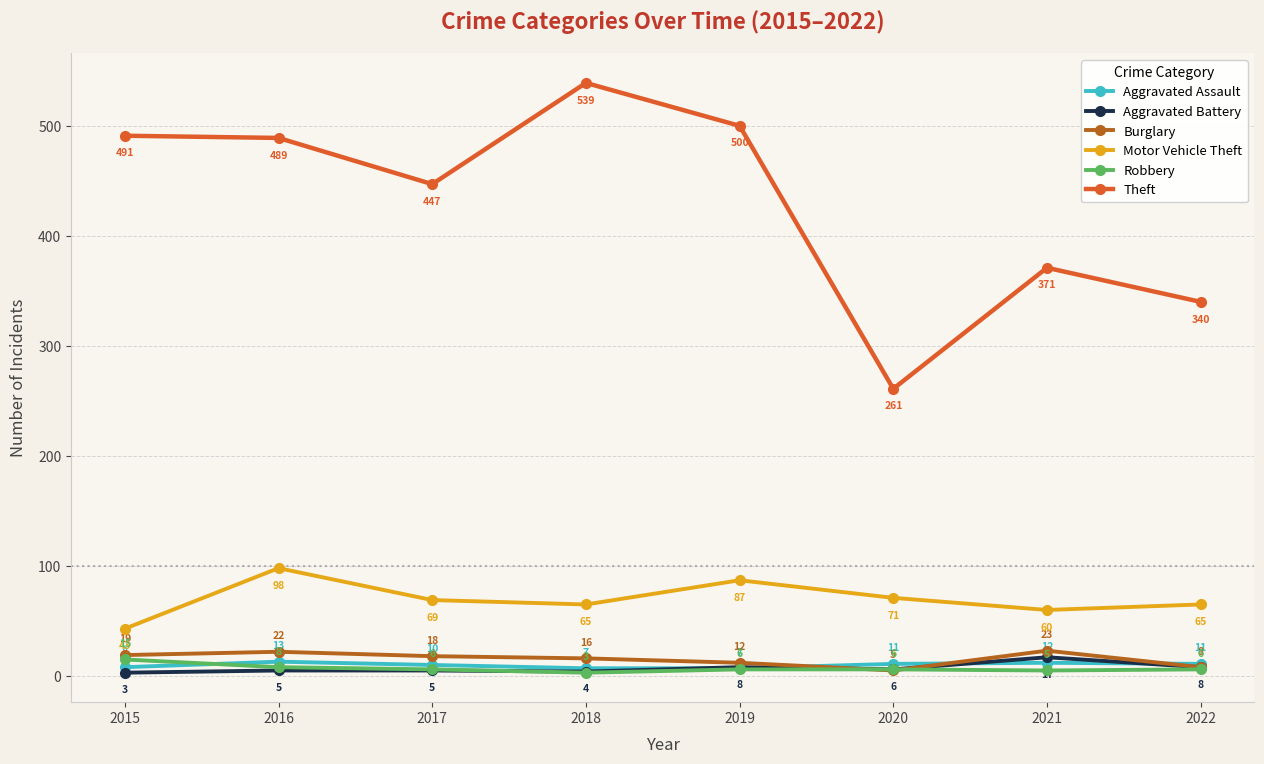

What is the spread (max minus min) of values at 2018?

536